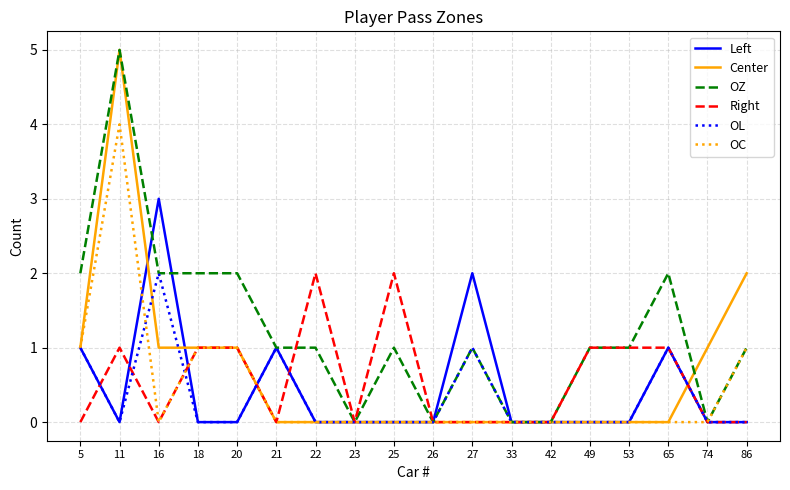

True or false: Center and OL cross at least once.

True